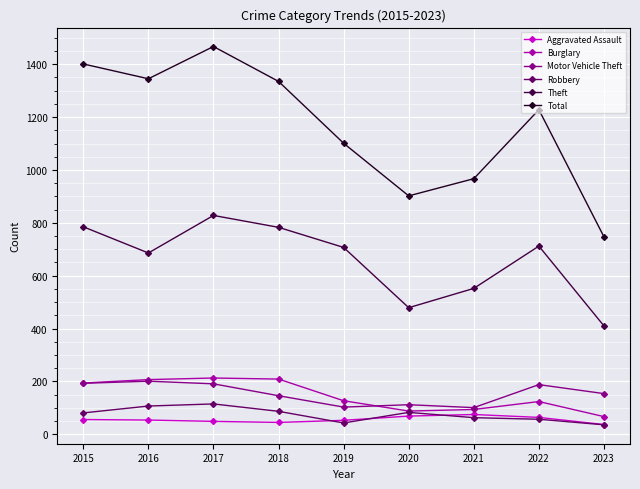

At which label does Theft reach its peak?

2017